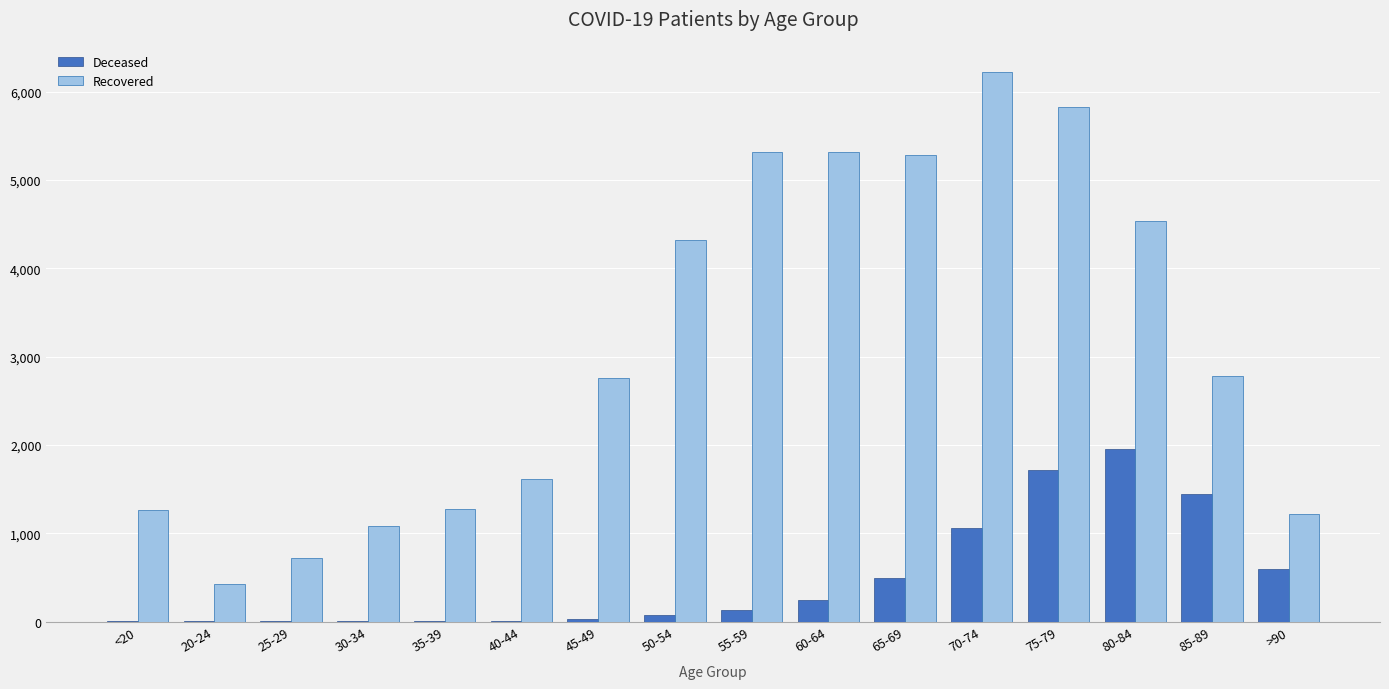

At which category is the sum across all series the highest?

75-79